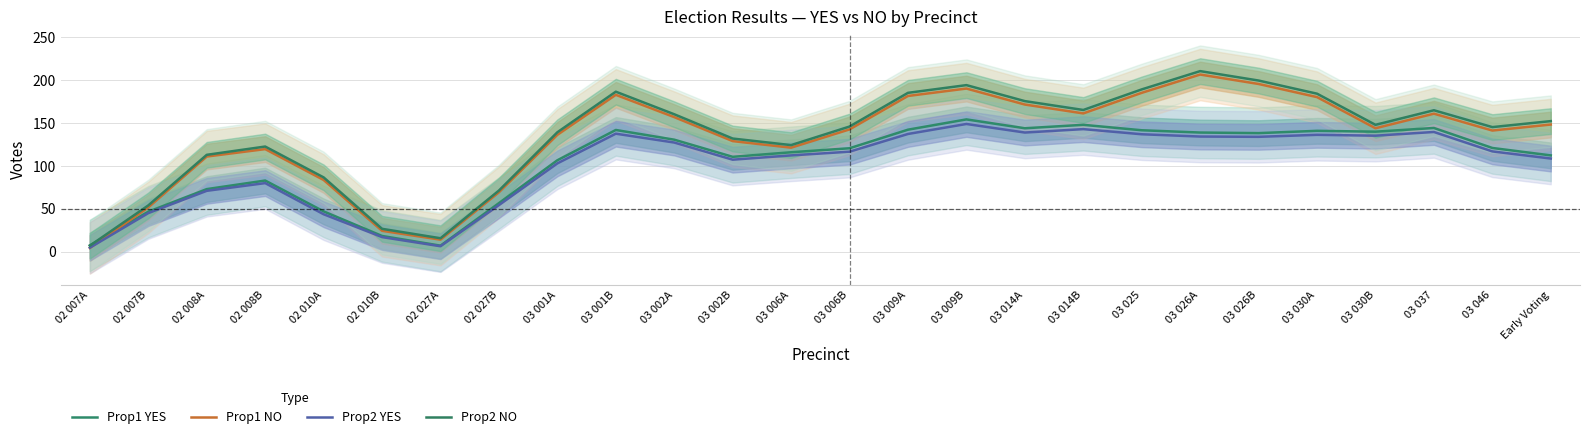

Where do Prop2 NO and Prop1 YES first cross each other?

02 007A and 02 007B